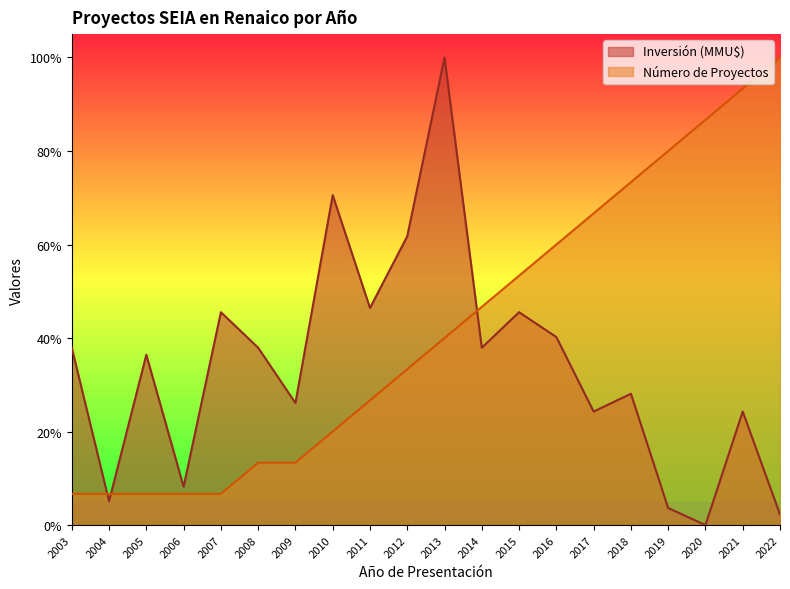

The value of Inversión (MMU$) at 2003 is 0.6. True or false?

False